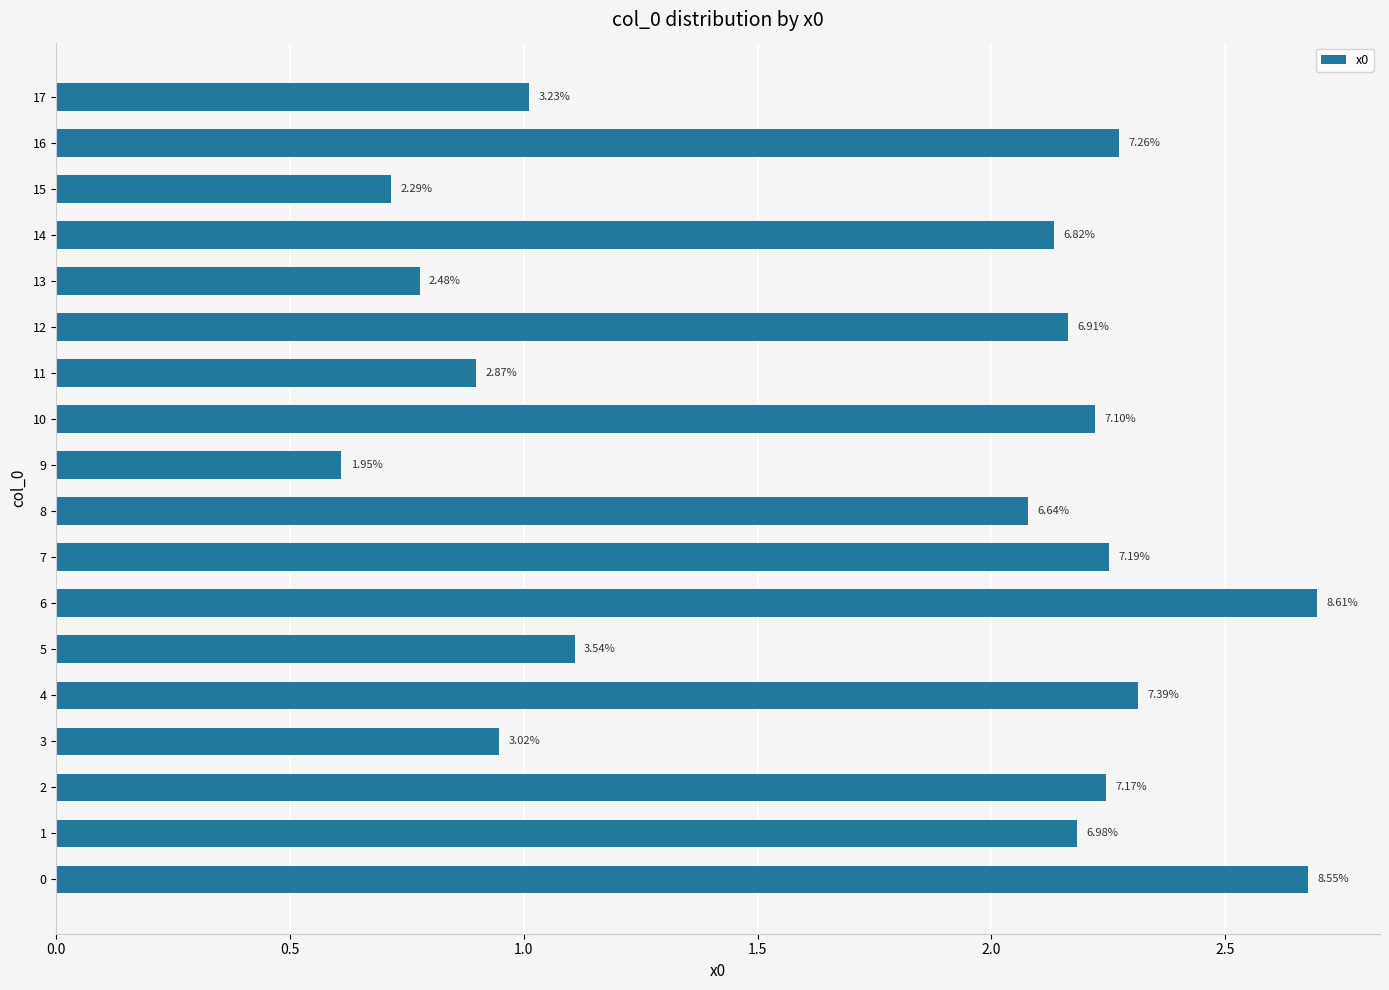

Does the chart contain any negative values?

No